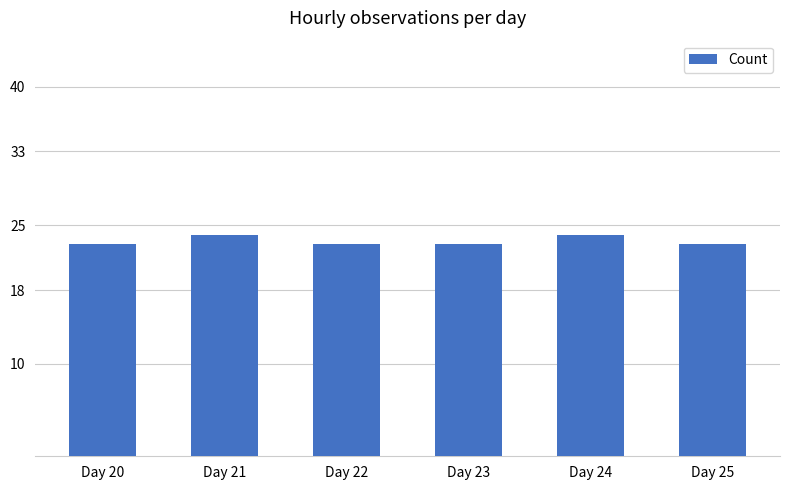

Are the bars grouped side by side (vs. stacked)?

No